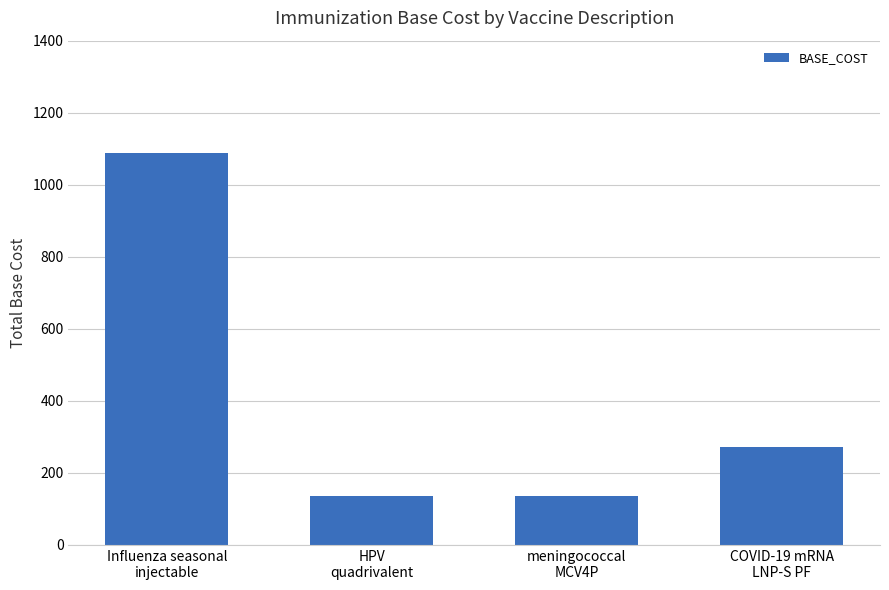

What position from the right is COVID-19 mRNA
LNP-S PF?

1